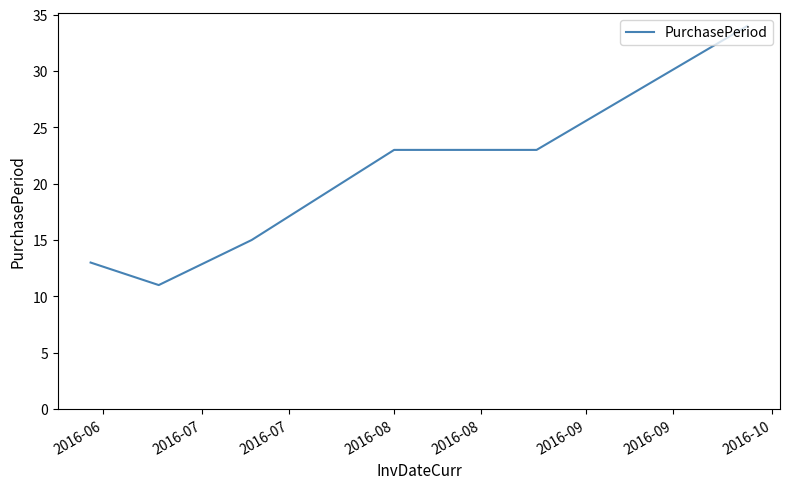

What is the greatest value displayed?

34